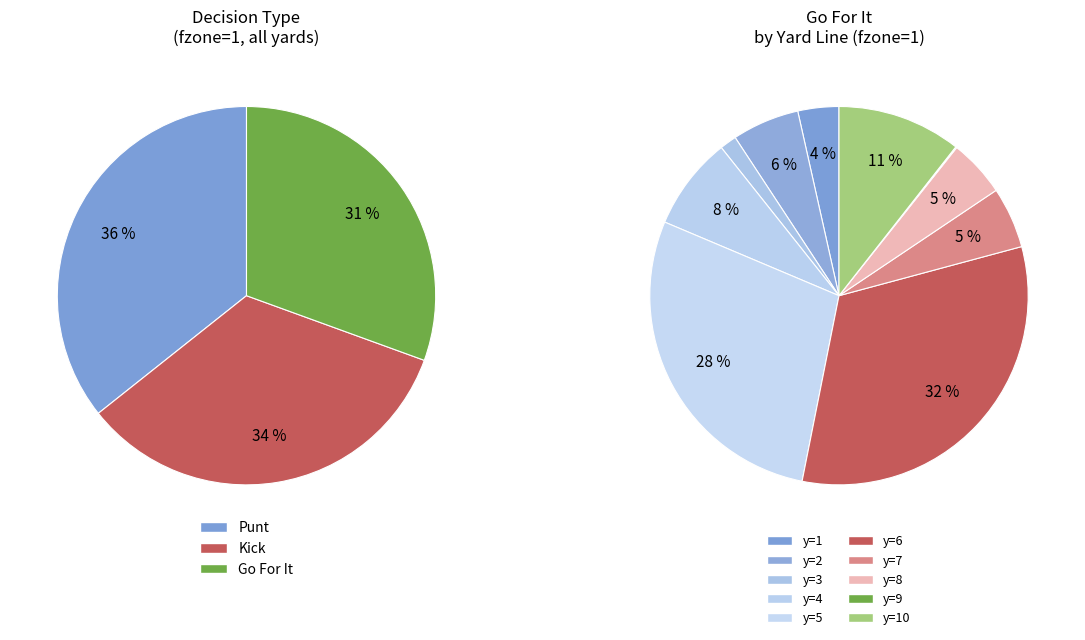

Combined, do y=10 and y=8 account for over 50%?

No